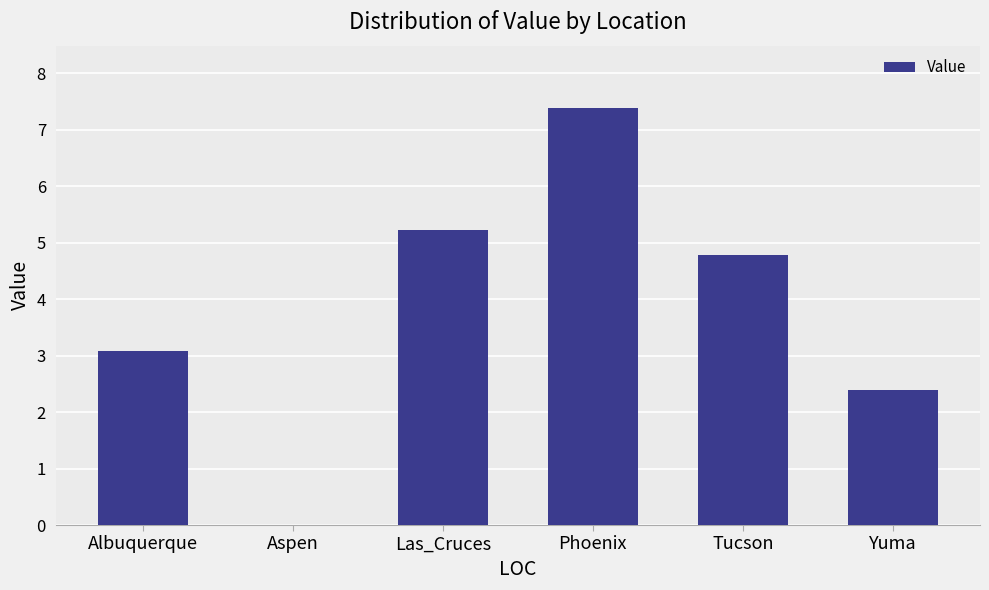

Is it true that the value at Phoenix is 12.3?

False